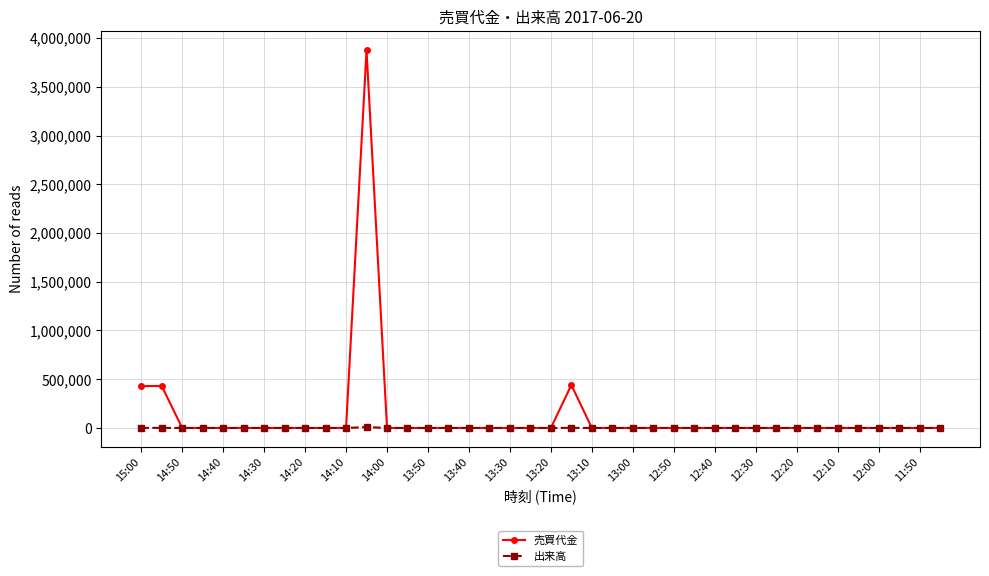

True or false: 出来高 has more than 0 points higher than both neighbors.

True